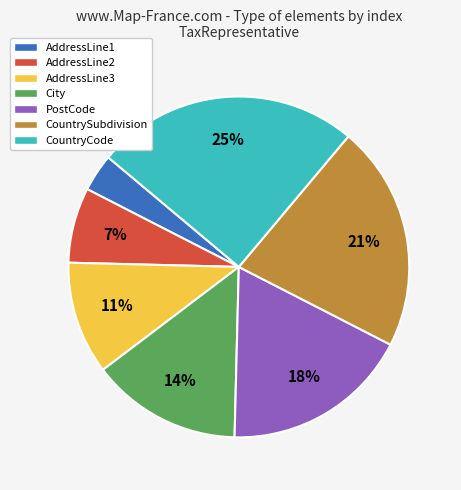

True or false: AddressLine2 accounts for 1% of the total.

False